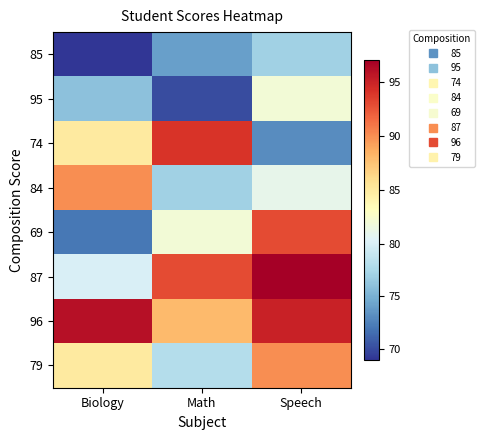

Which label corresponds to the largest value in the chart?

Speech